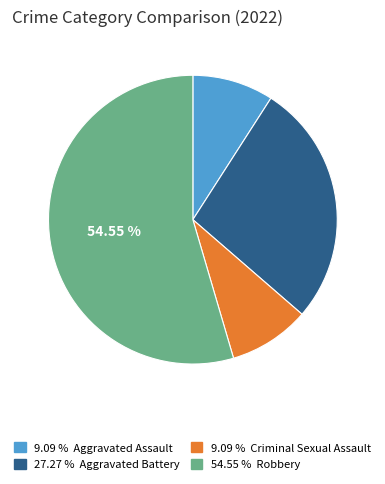

Which category has the biggest portion of the pie?

54.55 % Robbery